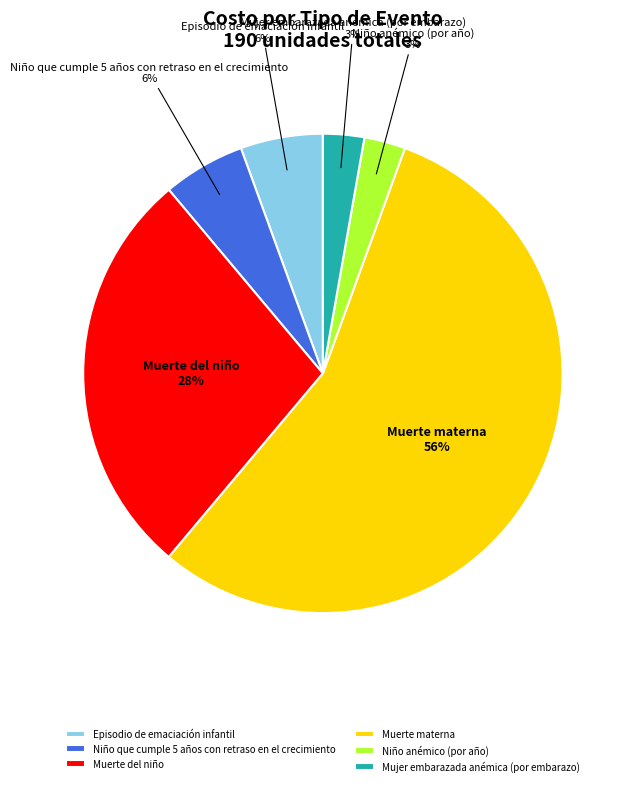

To the nearest percent, what is the average slice percentage?

17%